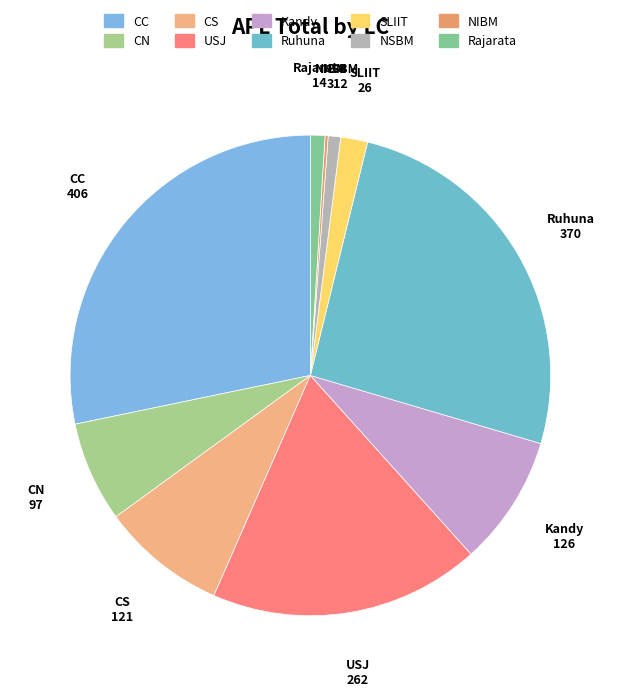

Does USJ represent more than half of the total?

No